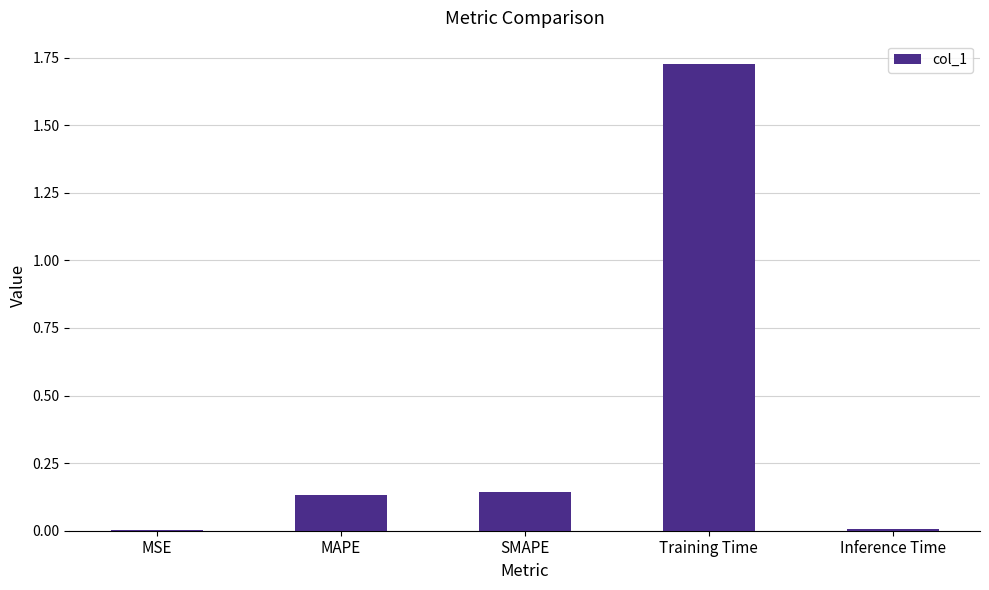

True or false: the data shows 0.0 at MSE.

True